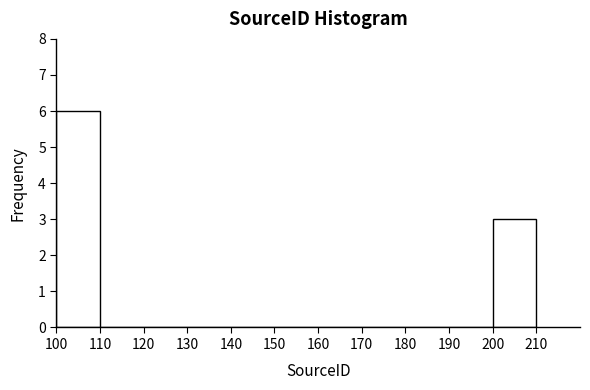

Reading left to right, transcribe this chart: for each bar, give the range it covers on the x-axis and its height. The values are not printed on the chart, so give them approximately, as read against the axis.

100 to 110: 6
110 to 120: 0
120 to 130: 0
130 to 140: 0
140 to 150: 0
150 to 160: 0
160 to 170: 0
170 to 180: 0
180 to 190: 0
190 to 200: 0
200 to 210: 3